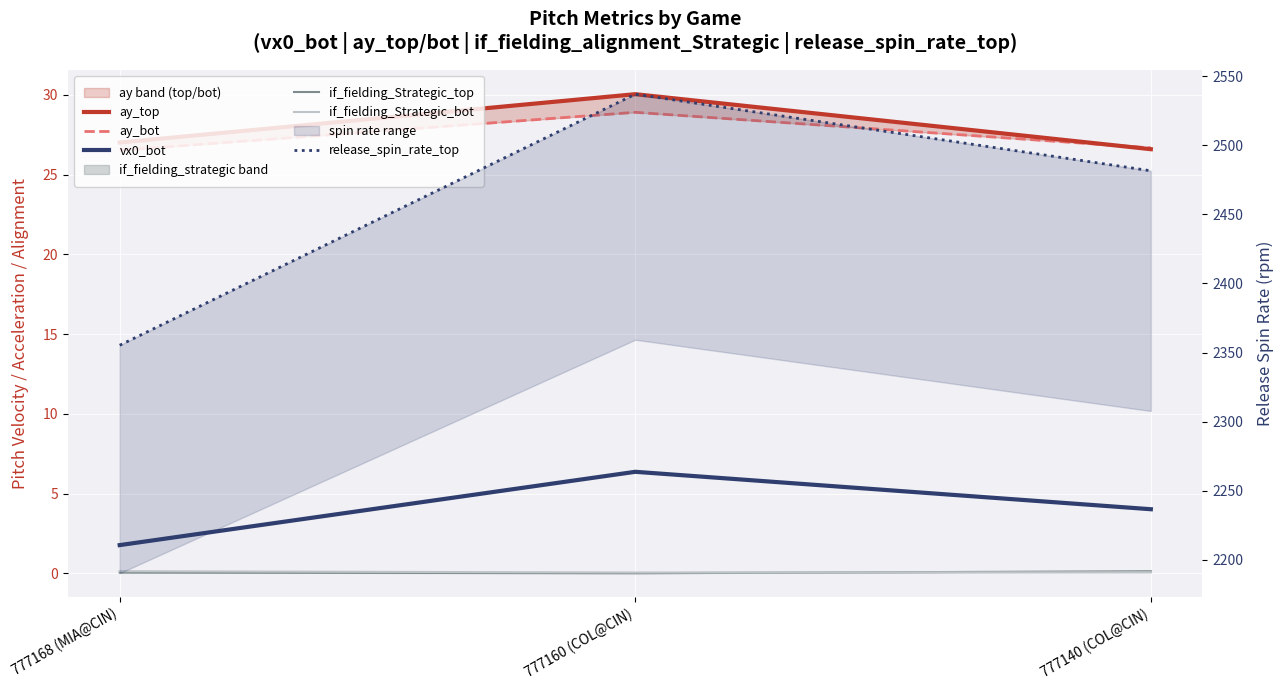

Count the number of categories in the chart.

3